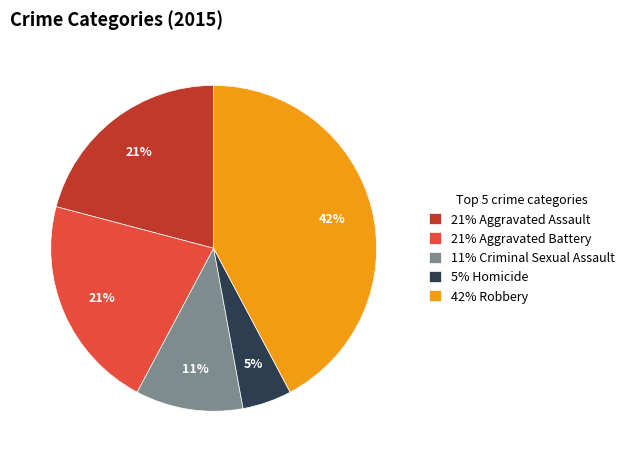

Is it true that 21% Aggravated Battery is 36% of the pie?

False